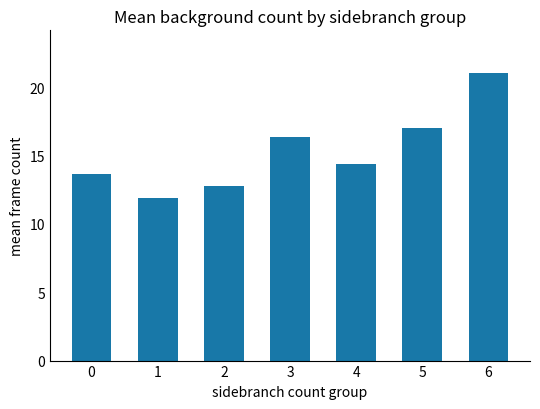

What is the difference between the second highest and minimum values?

5.1